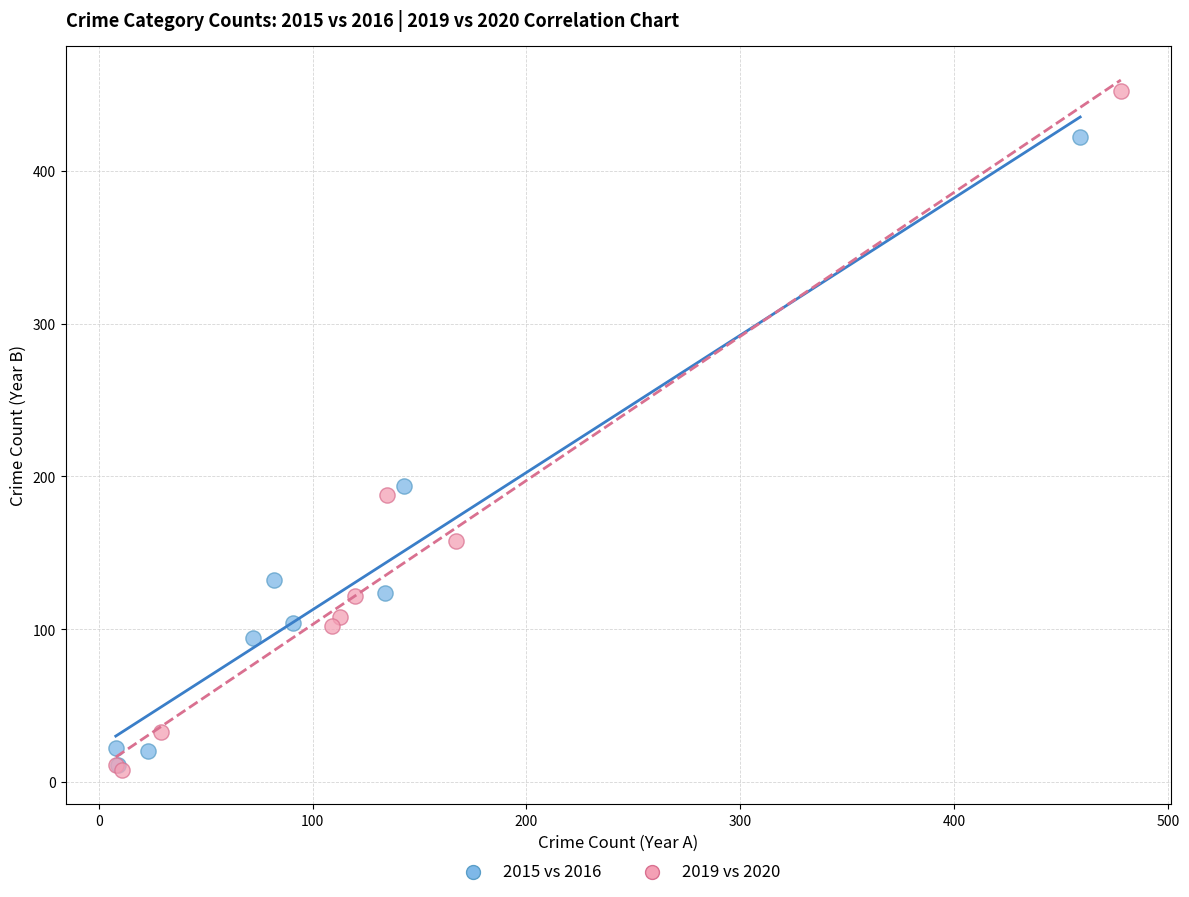

Which series has the largest Y range (max minus min)?

2019 vs 2020